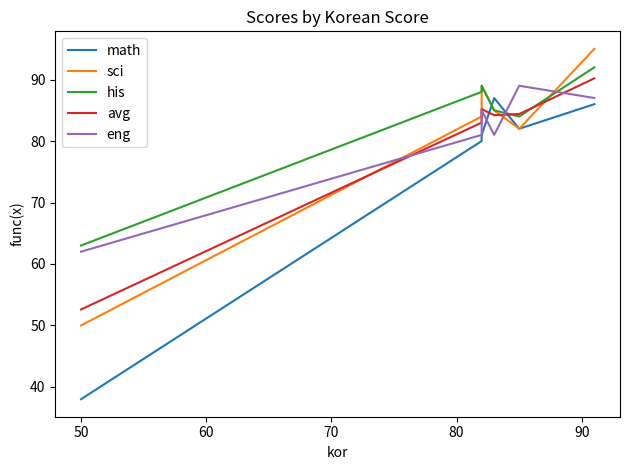

What is the difference between the maximum and minimum values in the sci series?

45.0